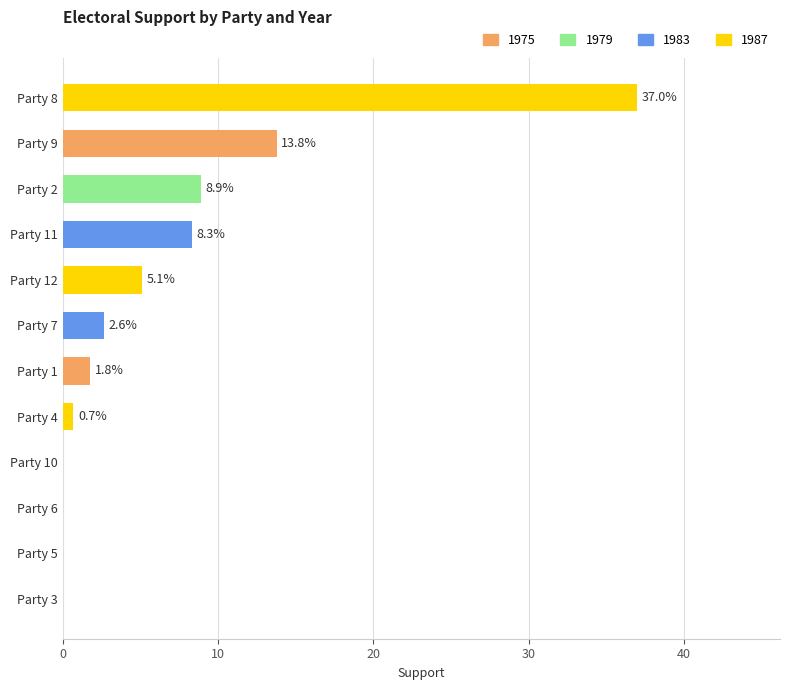

The chart shows a value of 8.9 at Party 2. True or false?

True